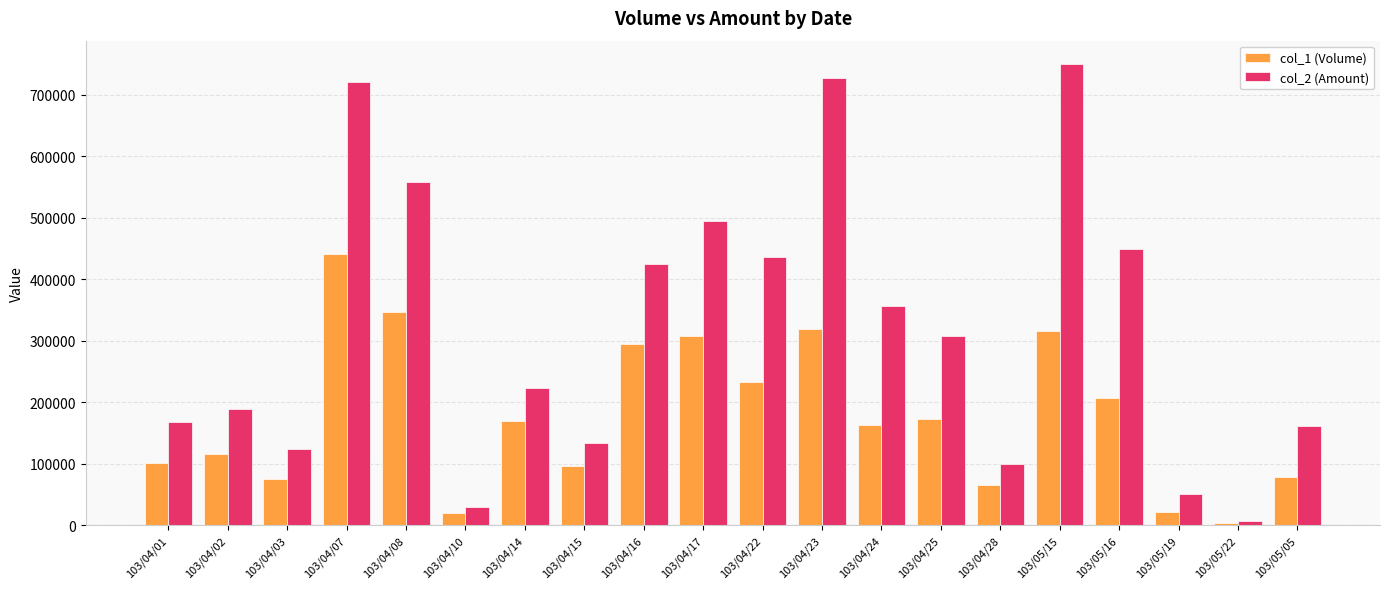

At which category does the chart reach its minimum across all series?

103/05/22